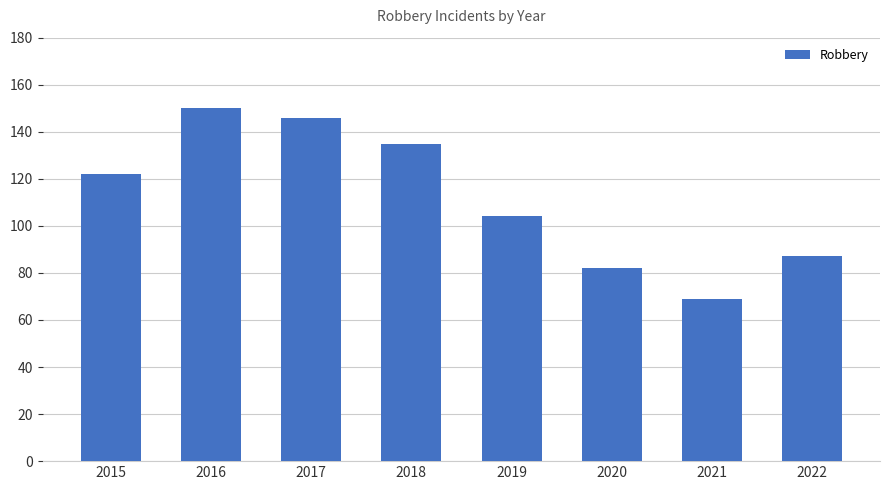

At which category does the chart reach its minimum across all series?

2021